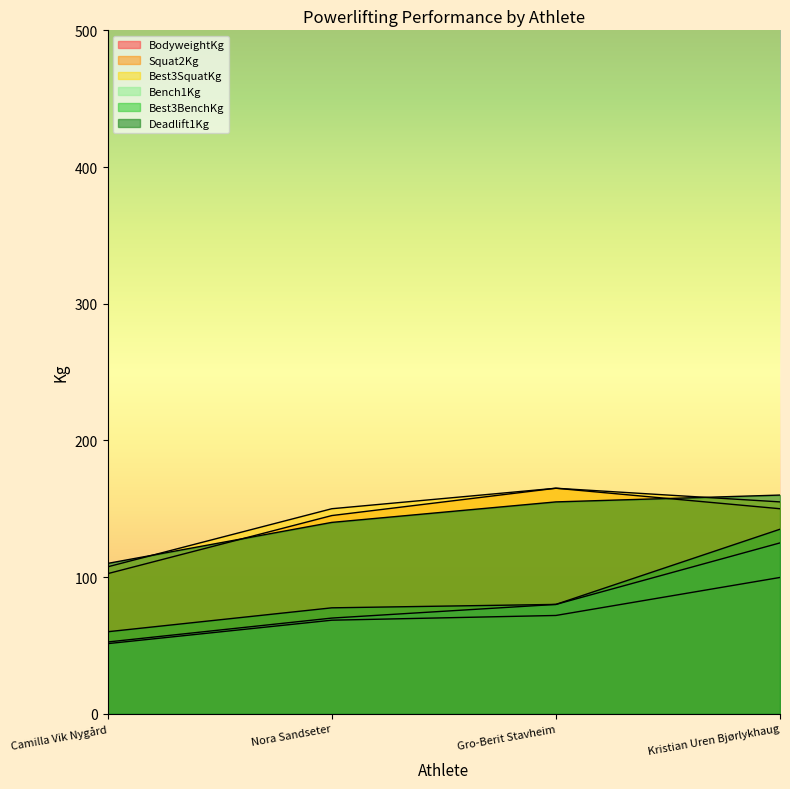

At which label does Bench1Kg reach its minimum?

Camilla Vik Nygård